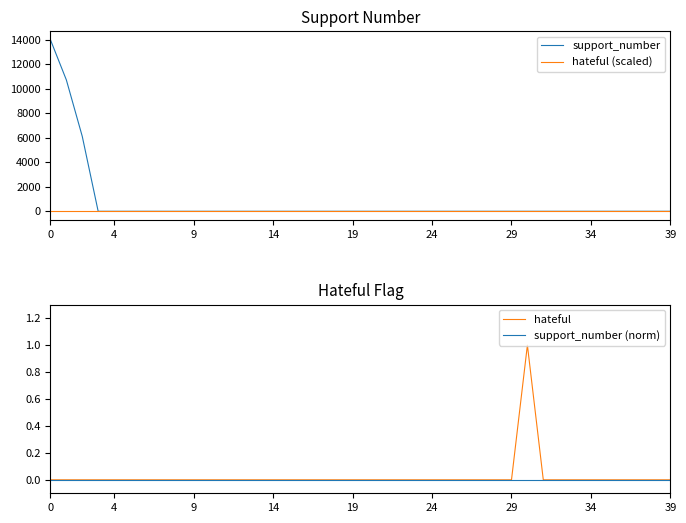

Reading left to right, extract all data points from this chart.

support_number: 13984	10711	6108	0	0	0	1	0	0	0	0	0	0	0	0	0	0	0	0	0	0	0	0	0	0	0	0	0	0	0	0	0	0	0	0	0	0	0	0	0
hateful (scaled): 0	0	0	0	0	0	0	0	0	0	0	0	0	0	0	0	0	0	0	0	0	0	0	0	0	0	0	0	0	0	0	0	0	0	0	0	0	0	0	0
hateful: 0	0	0	0	0	0	0	0	0	0	0	0	0	0	0	0	0	0	0	0	0	0	0	0	0	0	0	0	0	0	1	0	0	0	0	0	0	0	0	0
support_number (norm): 0	0	0	0	0	0	0	0	0	0	0	0	0	0	0	0	0	0	0	0	0	0	0	0	0	0	0	0	0	0	0	0	0	0	0	0	0	0	0	0